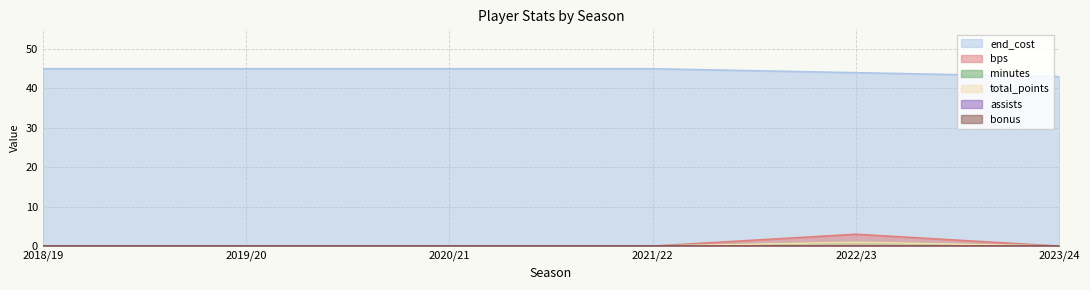

Does the chart display data point markers on the line(s)?

No